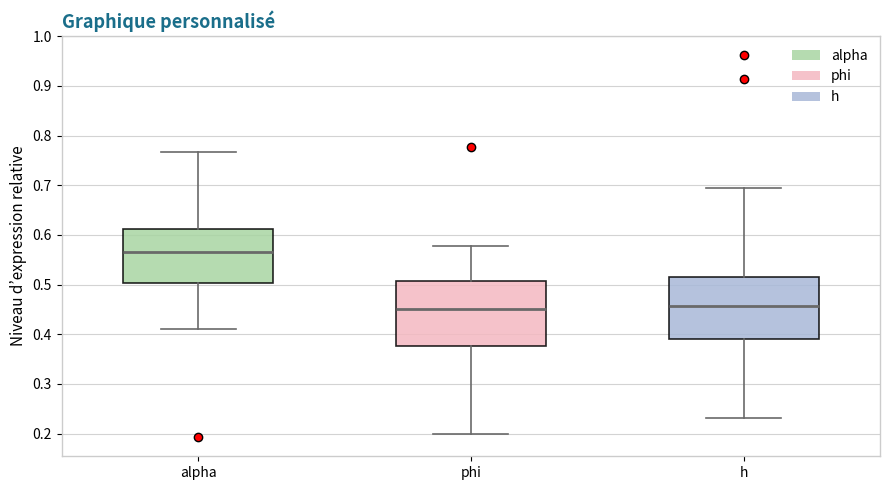

Reading left to right, transcribe this box plot: for each box, give where its median line is, the range the box spans, and where its two whiskers end, as read against the y-axis. The values are not printed on the chart, so give them approximately, as read against the axis.

alpha: median 0.57, box 0.50 to 0.61, whiskers 0.41 to 0.77
phi: median 0.45, box 0.38 to 0.51, whiskers 0.20 to 0.58
h: median 0.46, box 0.39 to 0.52, whiskers 0.23 to 0.70